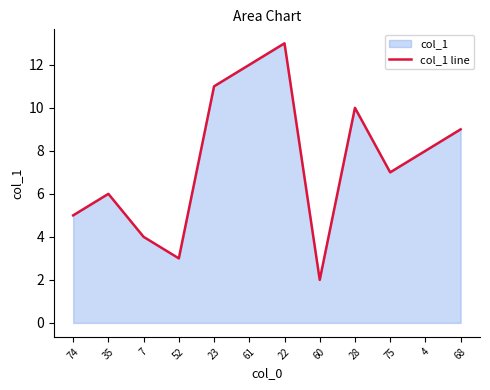

Which category has the lowest value across all series?

60